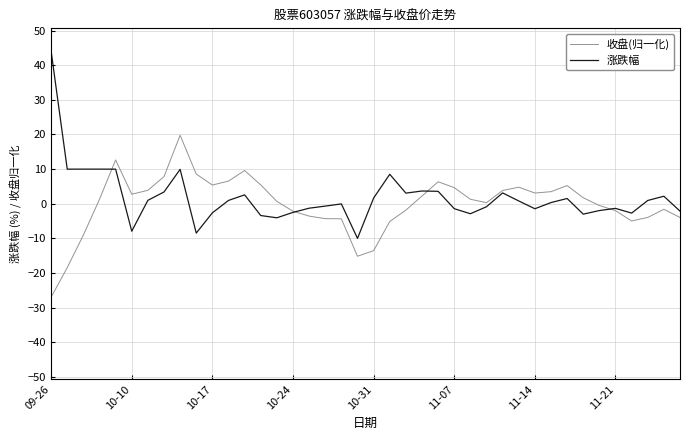

What is the sum of all 涨跌幅 values?

72.6